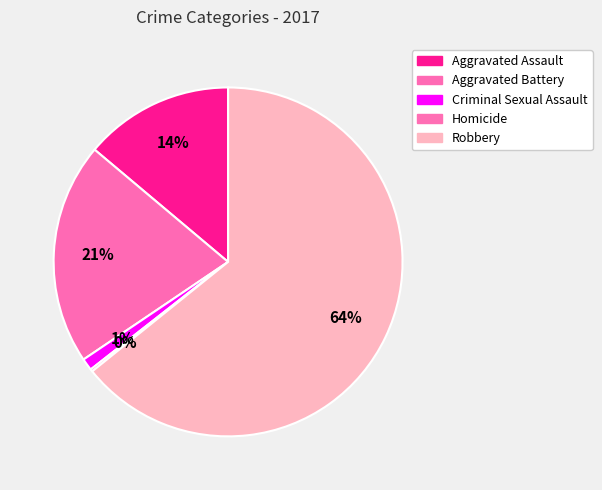

Approximately how many times larger is the value at Robbery compared to Aggravated Assault?

4.6